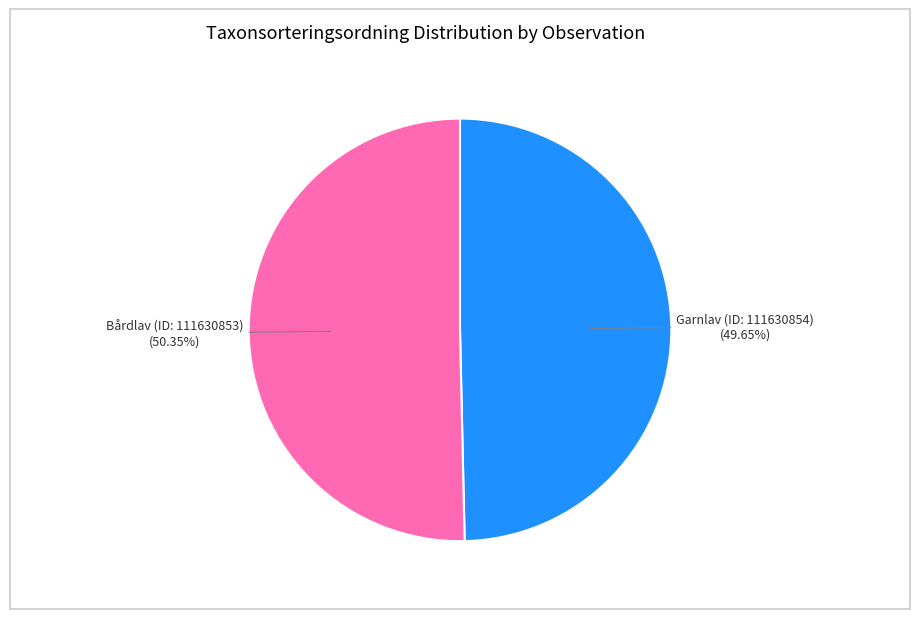

What percentage is the Bårdlav (ID: 111630853) slice, to the nearest percent?

50%